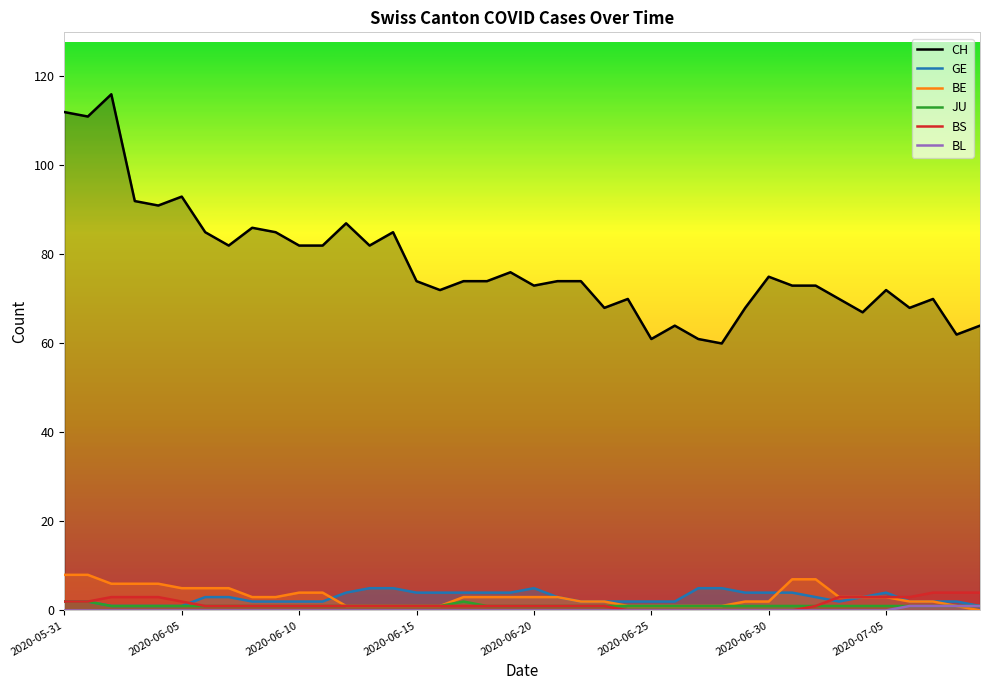

Rank the categories by GE value from highest to lowest.

2020-06-13, 2020-06-14, 2020-06-20, 2020-06-27, 2020-06-28, 2020-06-12, 2020-06-15, 2020-06-16, 2020-06-17, 2020-06-18, 2020-06-19, 2020-06-29, 2020-06-30, 2020-07-01, 2020-07-05, 2020-06-06, 2020-06-07, 2020-06-21, 2020-07-02, 2020-07-04, 2020-05-31, 2020-06-01, 2020-06-08, 2020-06-09, 2020-06-10, 2020-06-11, 2020-06-22, 2020-06-23, 2020-06-24, 2020-06-25, 2020-06-26, 2020-07-03, 2020-07-06, 2020-07-07, 2020-07-08, 2020-06-02, 2020-06-03, 2020-06-04, 2020-06-05, 2020-07-09